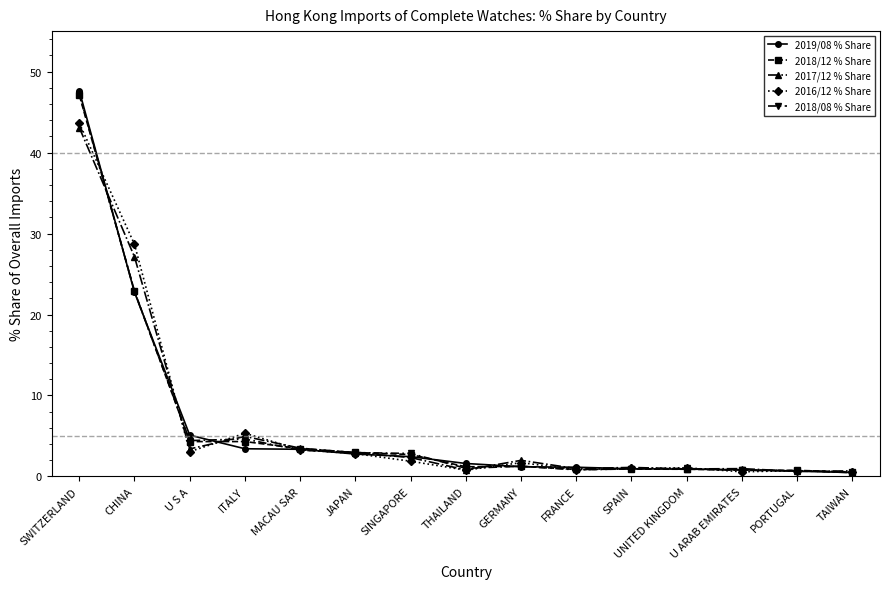

The value of 2018/08 % Share at CHINA is 11.2. True or false?

False